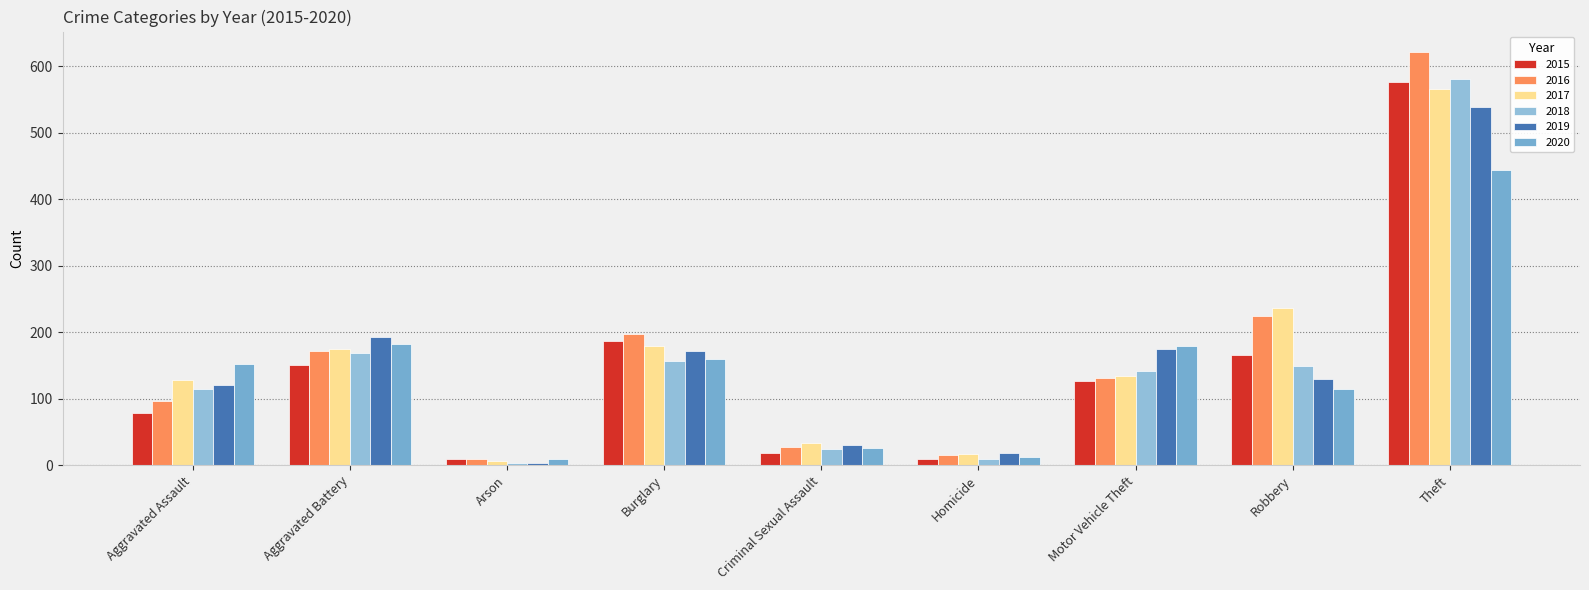

Reading left to right, transcribe all the data shown in this chart.

2015: Aggravated Assault=79	Aggravated Battery=150	Arson=9	Burglary=186	Criminal Sexual Assault=18	Homicide=9	Motor Vehicle Theft=127	Robbery=165	Theft=576
2016: Aggravated Assault=96	Aggravated Battery=172	Arson=9	Burglary=198	Criminal Sexual Assault=28	Homicide=16	Motor Vehicle Theft=131	Robbery=225	Theft=621
2017: Aggravated Assault=128	Aggravated Battery=174	Arson=6	Burglary=179	Criminal Sexual Assault=34	Homicide=17	Motor Vehicle Theft=134	Robbery=236	Theft=566
2018: Aggravated Assault=114	Aggravated Battery=169	Arson=4	Burglary=157	Criminal Sexual Assault=25	Homicide=10	Motor Vehicle Theft=142	Robbery=149	Theft=580
2019: Aggravated Assault=120	Aggravated Battery=192	Arson=4	Burglary=172	Criminal Sexual Assault=31	Homicide=19	Motor Vehicle Theft=174	Robbery=130	Theft=538
2020: Aggravated Assault=152	Aggravated Battery=182	Arson=9	Burglary=159	Criminal Sexual Assault=26	Homicide=13	Motor Vehicle Theft=179	Robbery=115	Theft=444